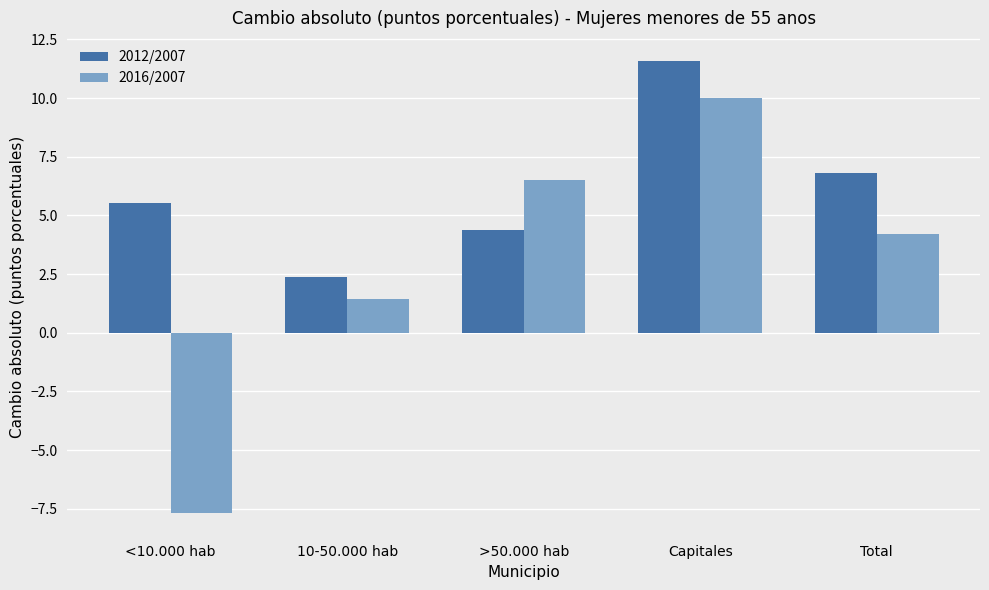

What is the sum of all 2016/2007 values?

14.5